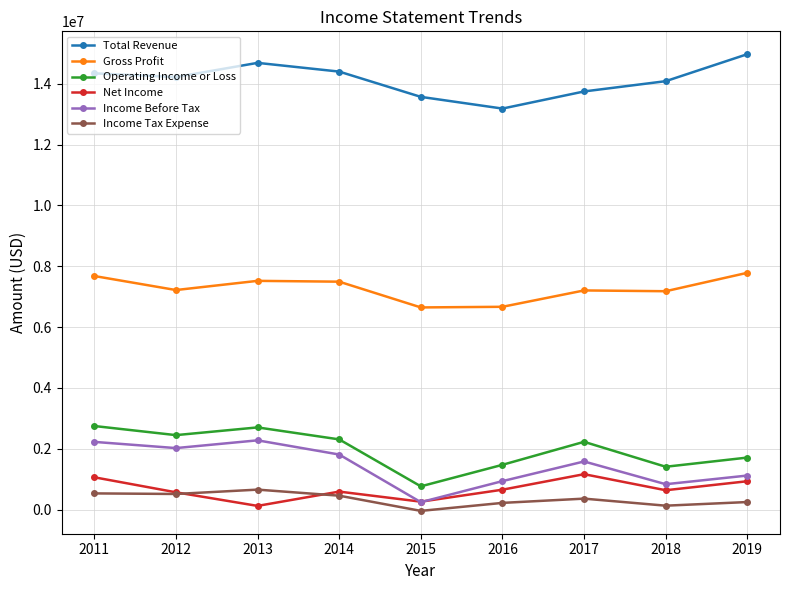

Is this an area chart (filled region under the line)?

No